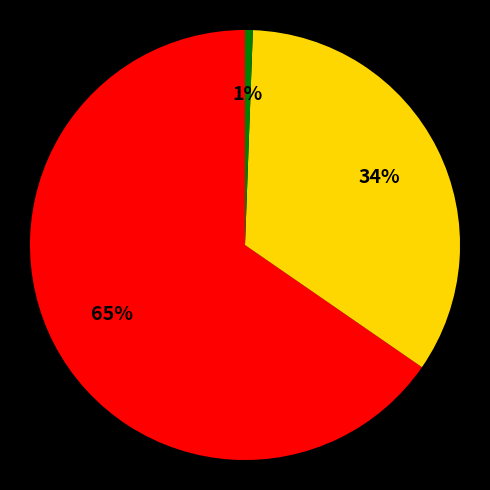

Is there a majority slice in this chart?

Yes